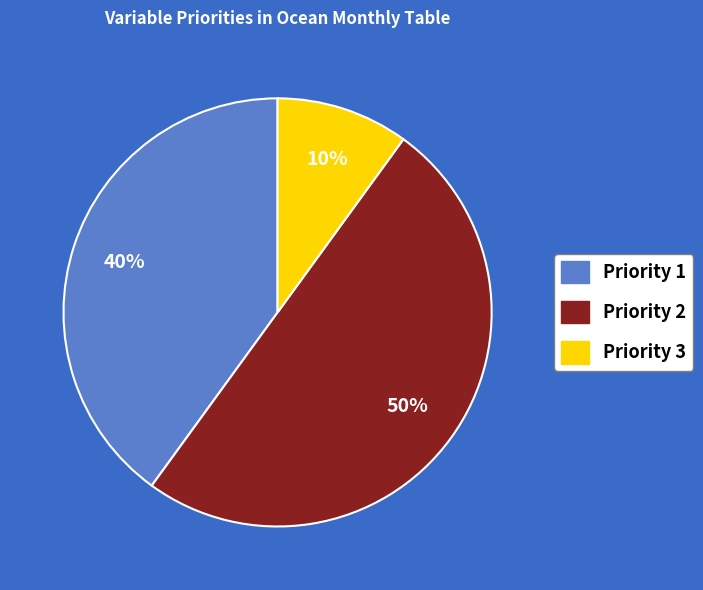

What is the largest slice in the pie chart?

Priority 2